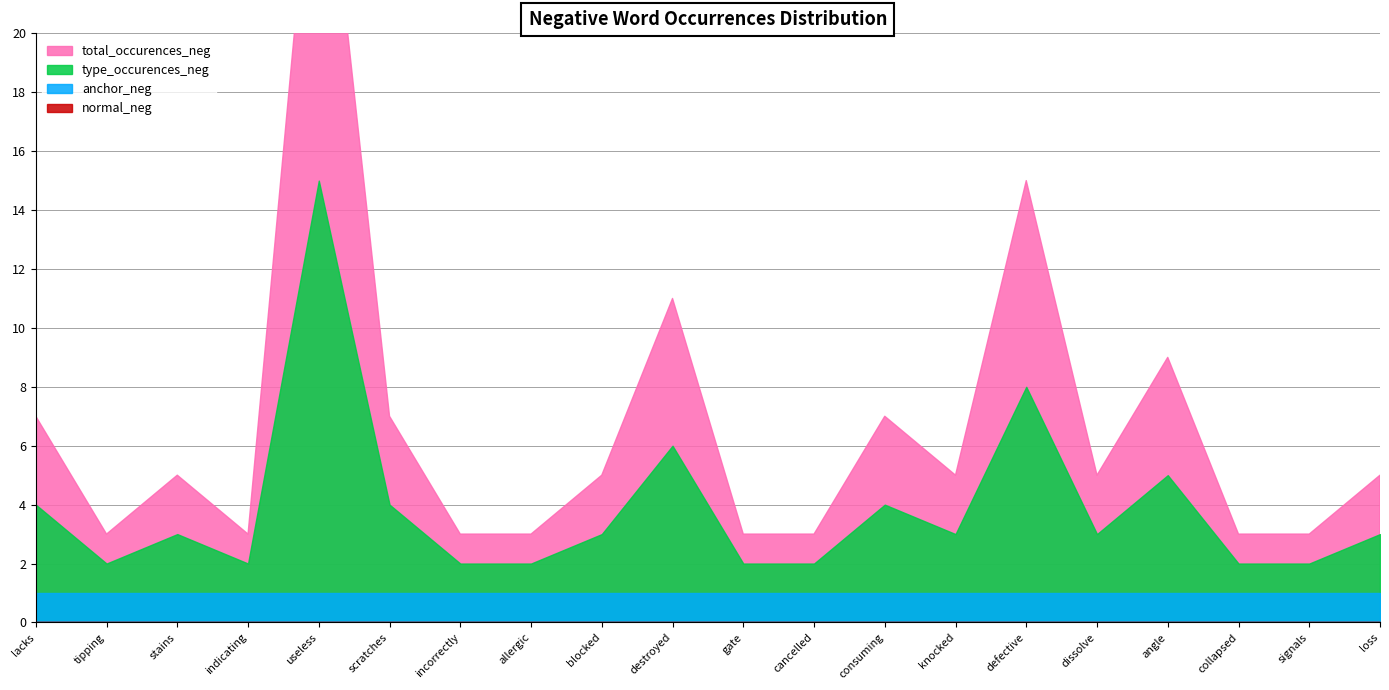

What is the spread (max minus min) of values at destroyed?

5